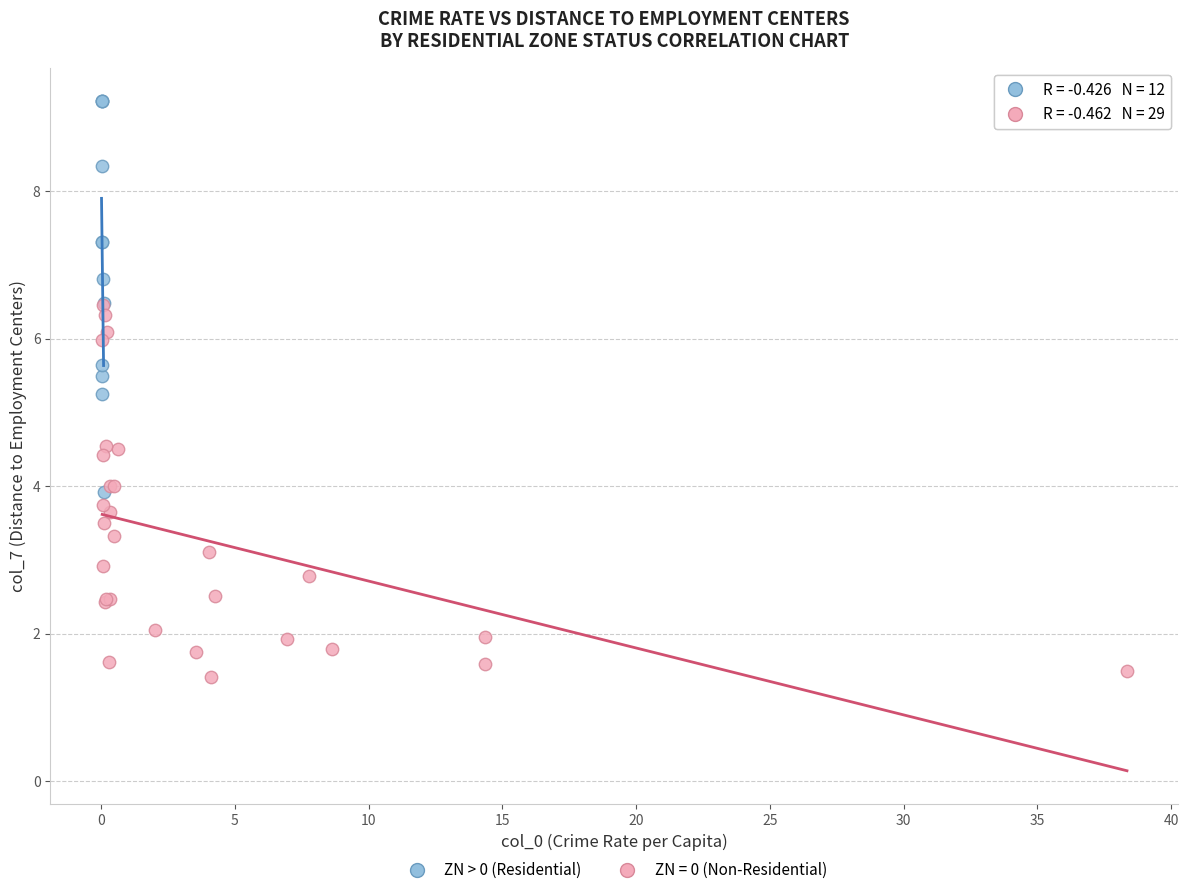

Which series reaches the minimum Y coordinate?

ZN = 0 (Non-Residential)